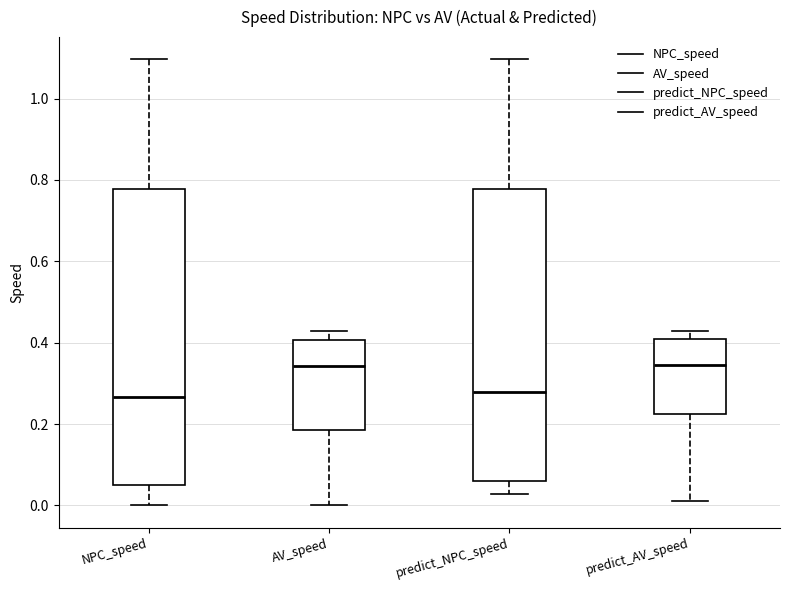

Reading left to right, read every box against the y-axis: the position of its median line, the range the box covers, and the ends of its whiskers. The values are not printed on the chart, so give them approximately, as read against the axis.

NPC_speed: median 0.26, box 0.04 to 0.78, whiskers 0.00 to 1.10
AV_speed: median 0.34, box 0.18 to 0.40, whiskers 0.00 to 0.42
predict_NPC_speed: median 0.28, box 0.06 to 0.78, whiskers 0.02 to 1.10
predict_AV_speed: median 0.34, box 0.22 to 0.40, whiskers 0.02 to 0.42